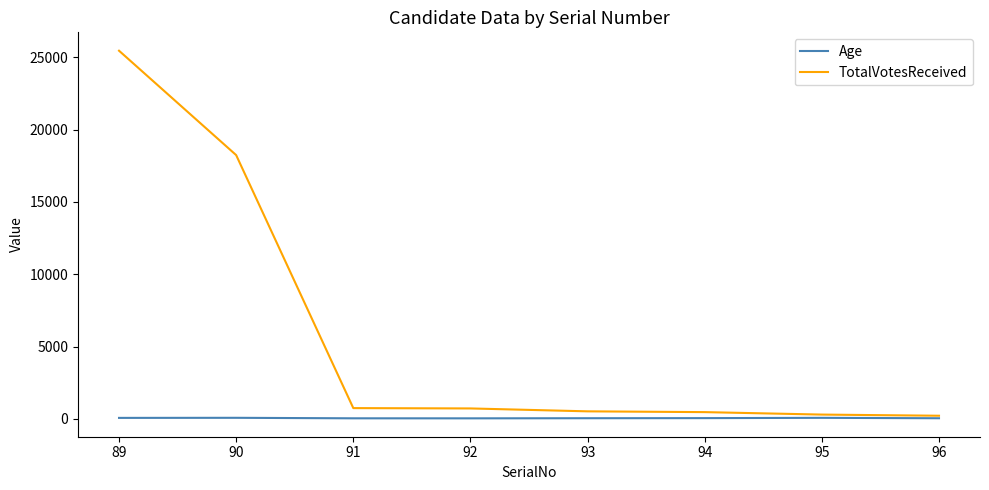

What is the difference between the maximum and minimum values in the TotalVotesReceived series?

25250